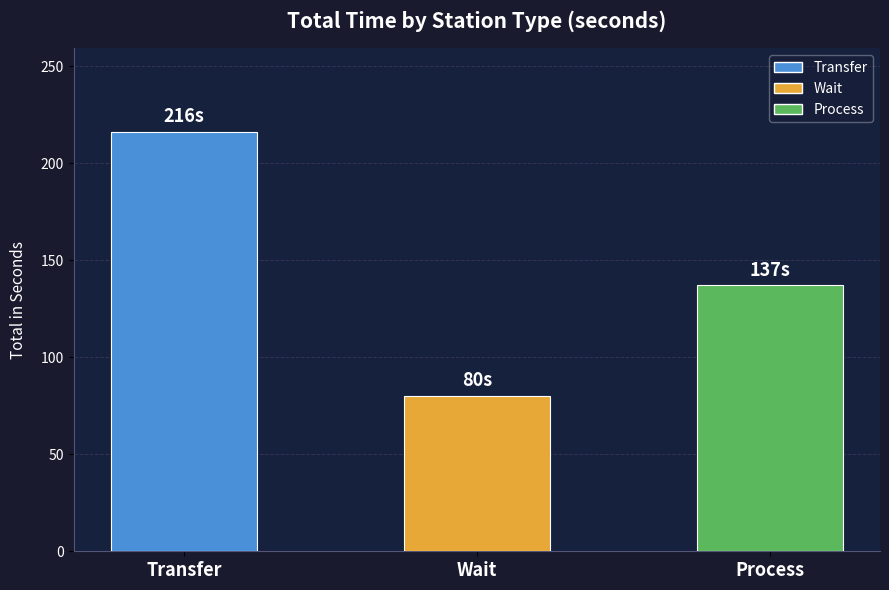

True or false: the data shows 80 at Wait.

True